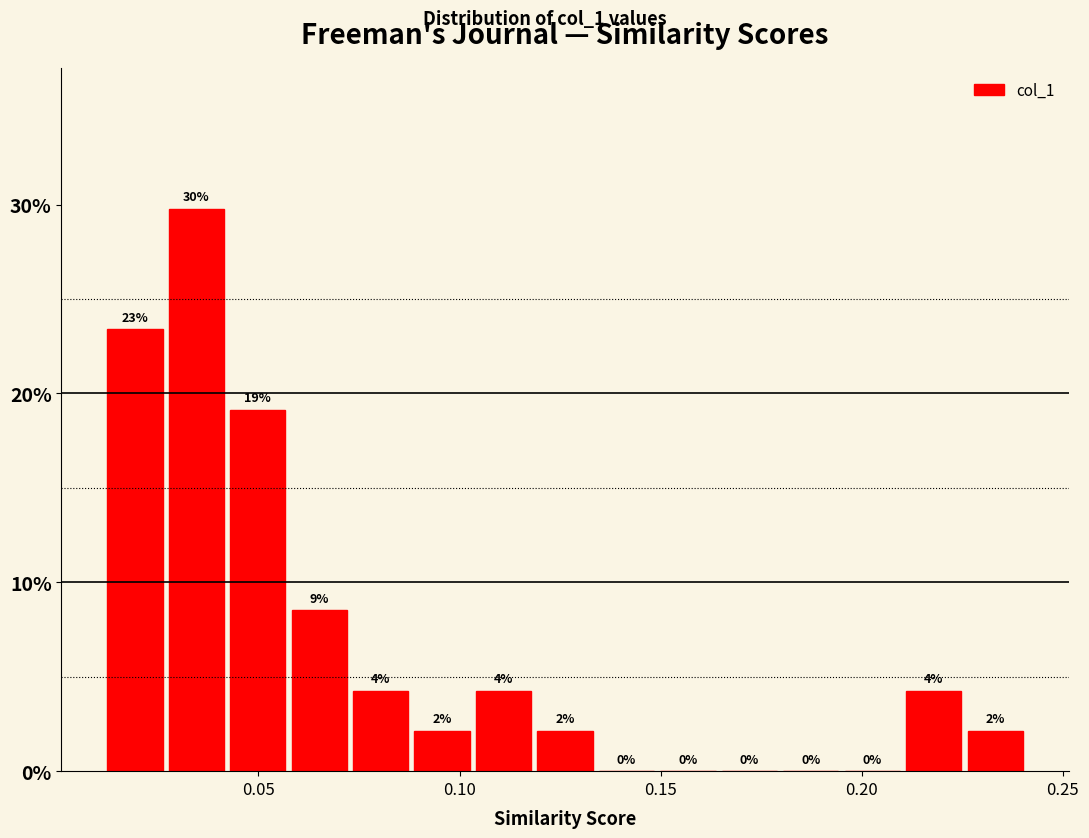

Around what value on the x-axis is the tallest bar? Give the approximate position of its centre, as read against the axis.

0.035